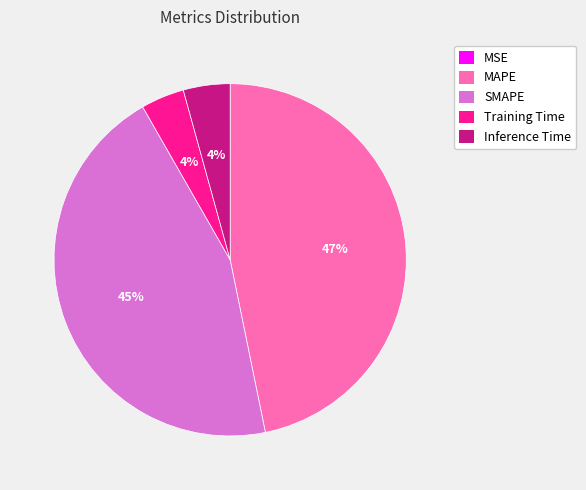

Is there a majority slice in this chart?

No